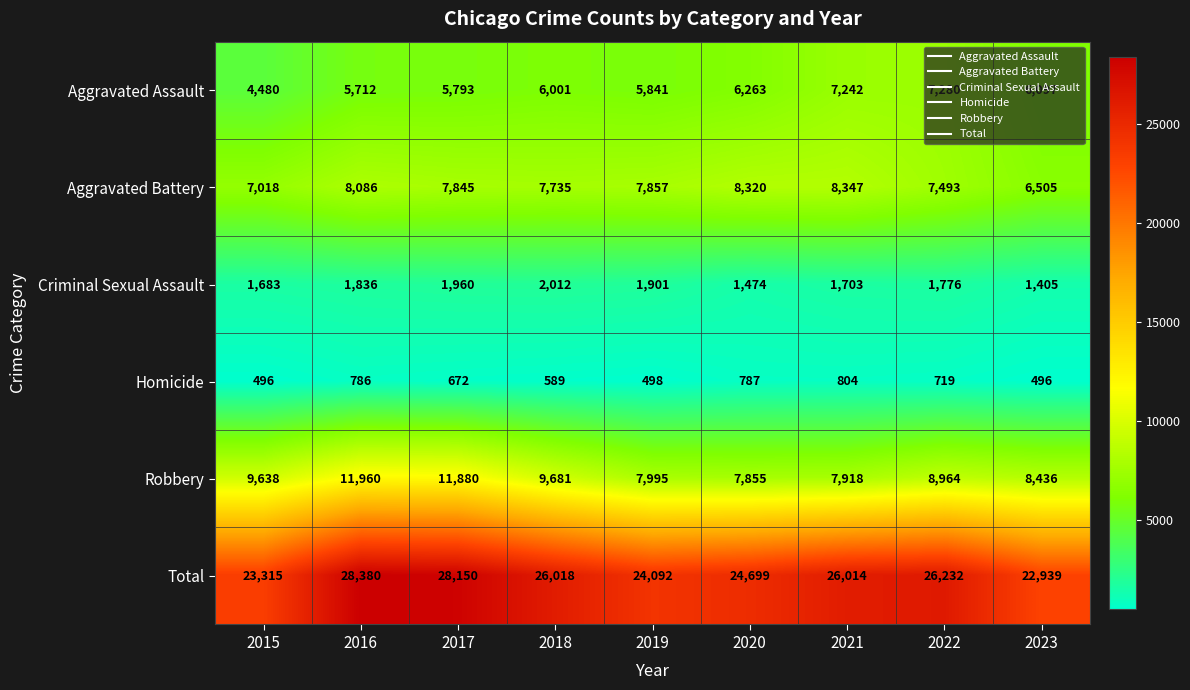

Rank the series at 2020 from lowest to highest value.

Homicide, Criminal Sexual Assault, Aggravated Assault, Robbery, Aggravated Battery, Total